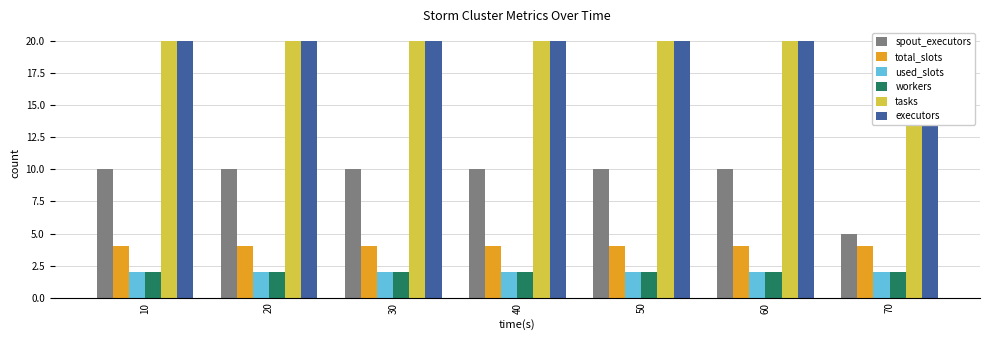

Rank the series by their maximum value, from highest to lowest.

tasks, executors, spout_executors, total_slots, used_slots, workers